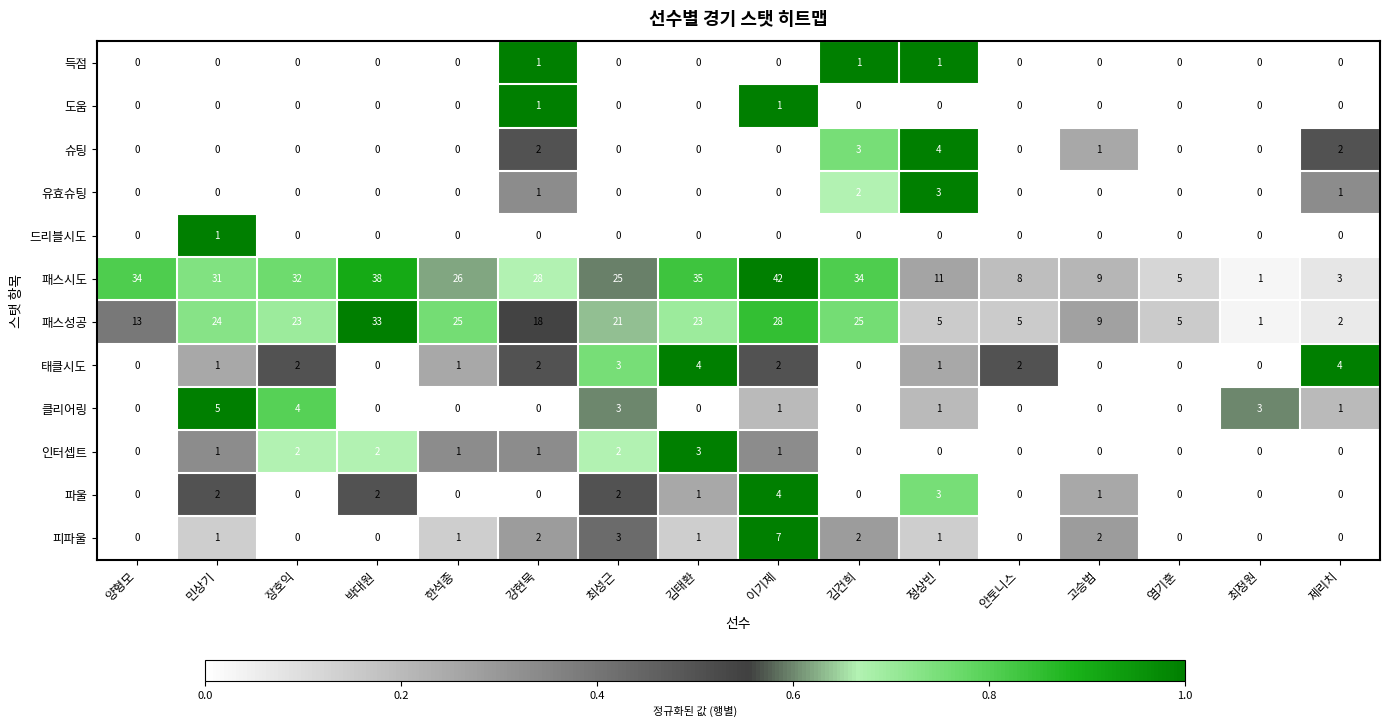

What is the maximum value shown in the chart?

42